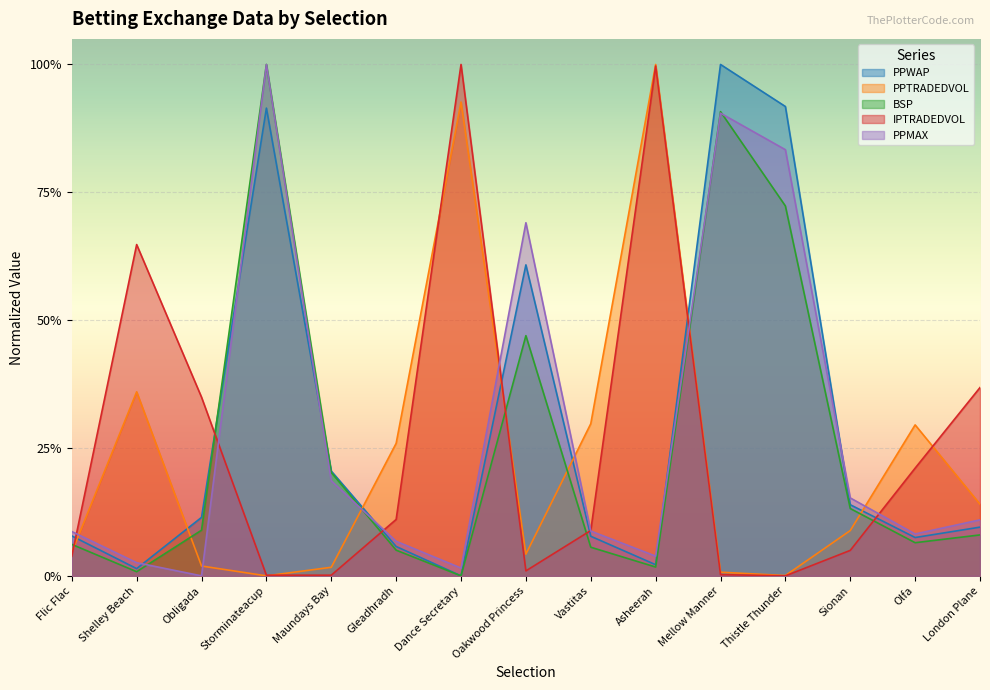

Does the chart display data point markers on the line(s)?

No